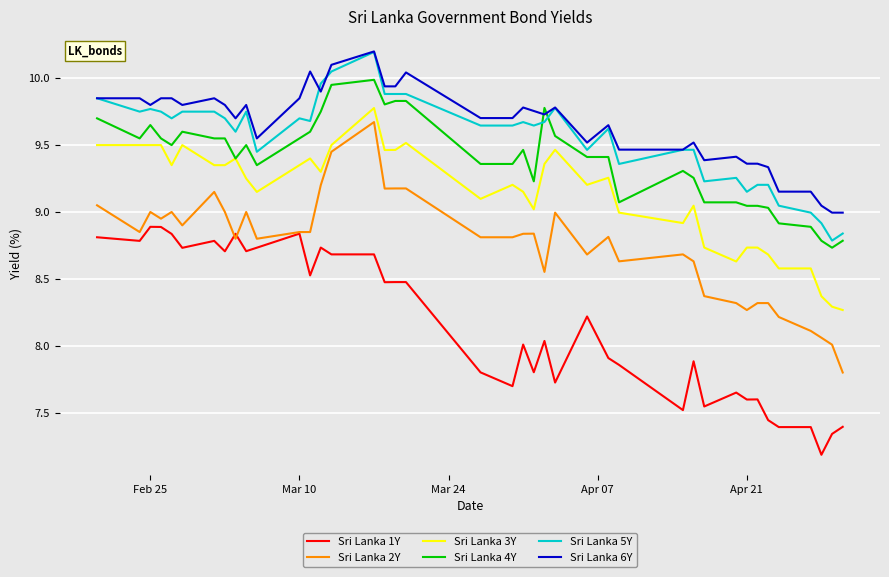

Which series has the largest total across all categories?

Sri Lanka 6Y